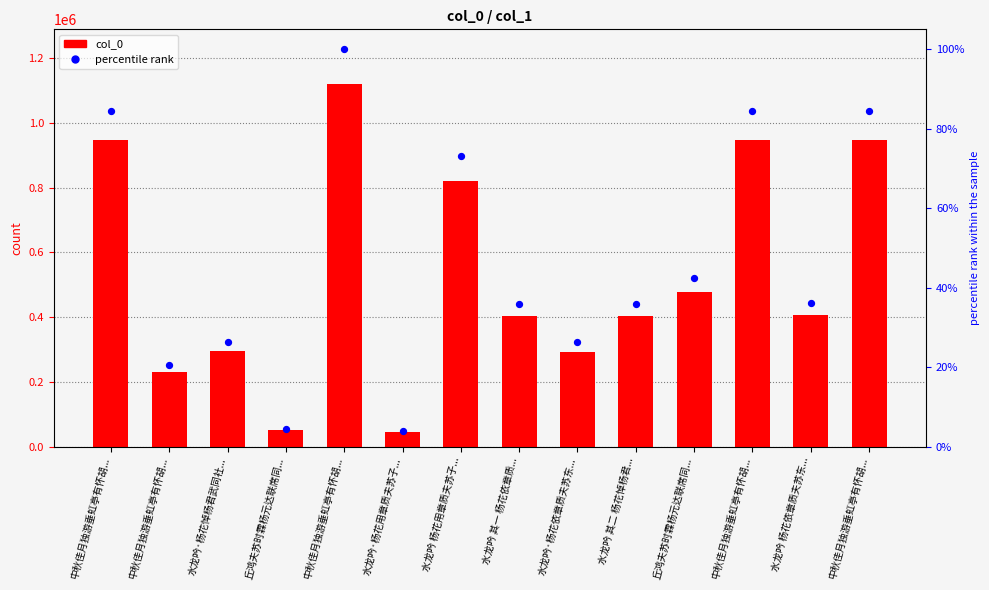

What are all the series names shown in the legend?

col_0, percentile rank